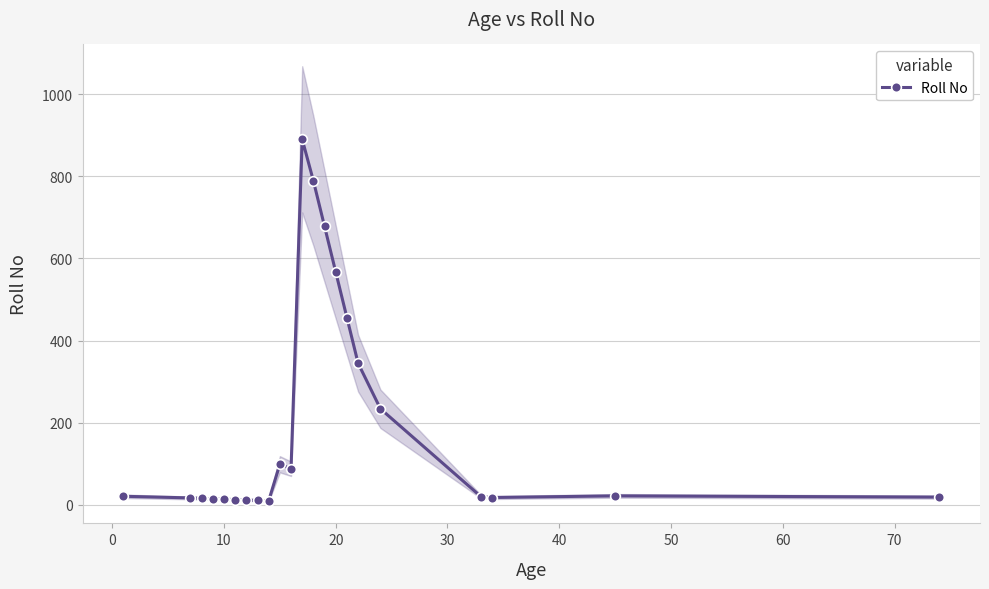

The value of Roll No at 20 is 224. True or false?

False